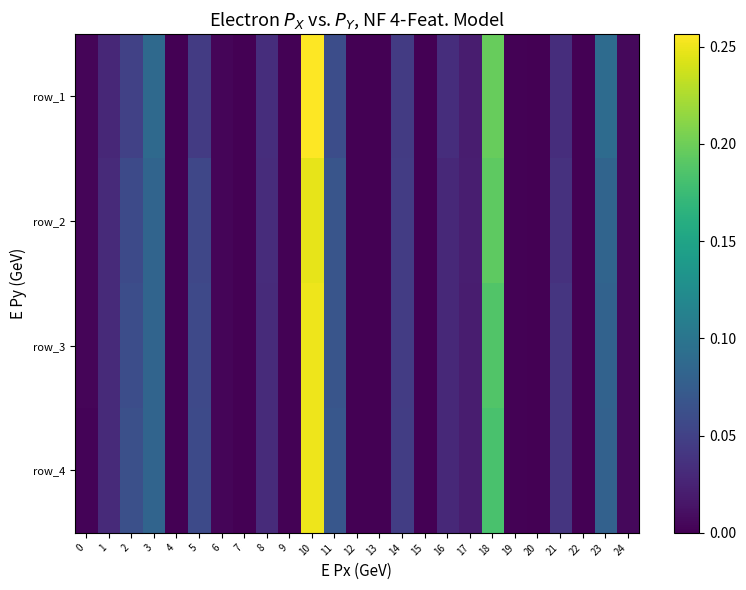

At which category does the chart reach its peak across all series?

10